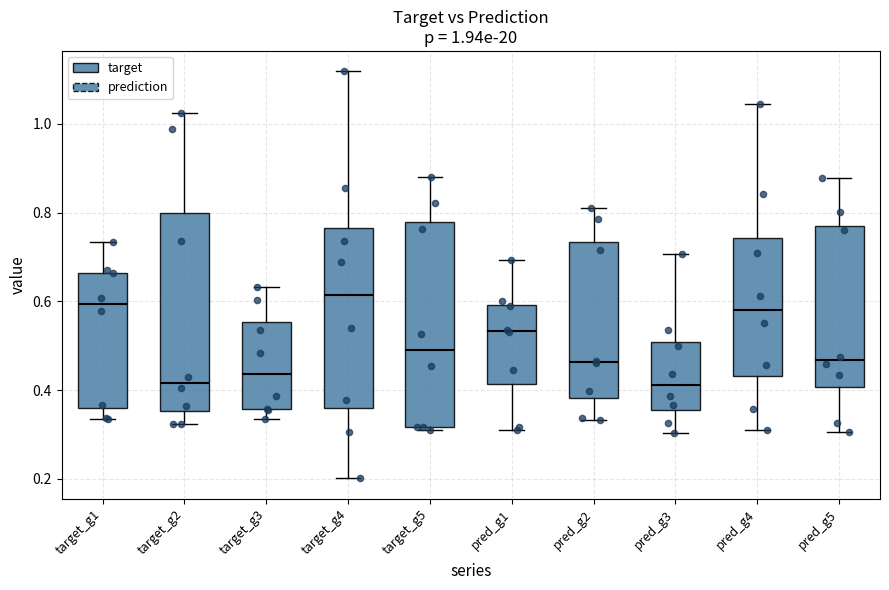

Which box has the highest median line?

target_g4